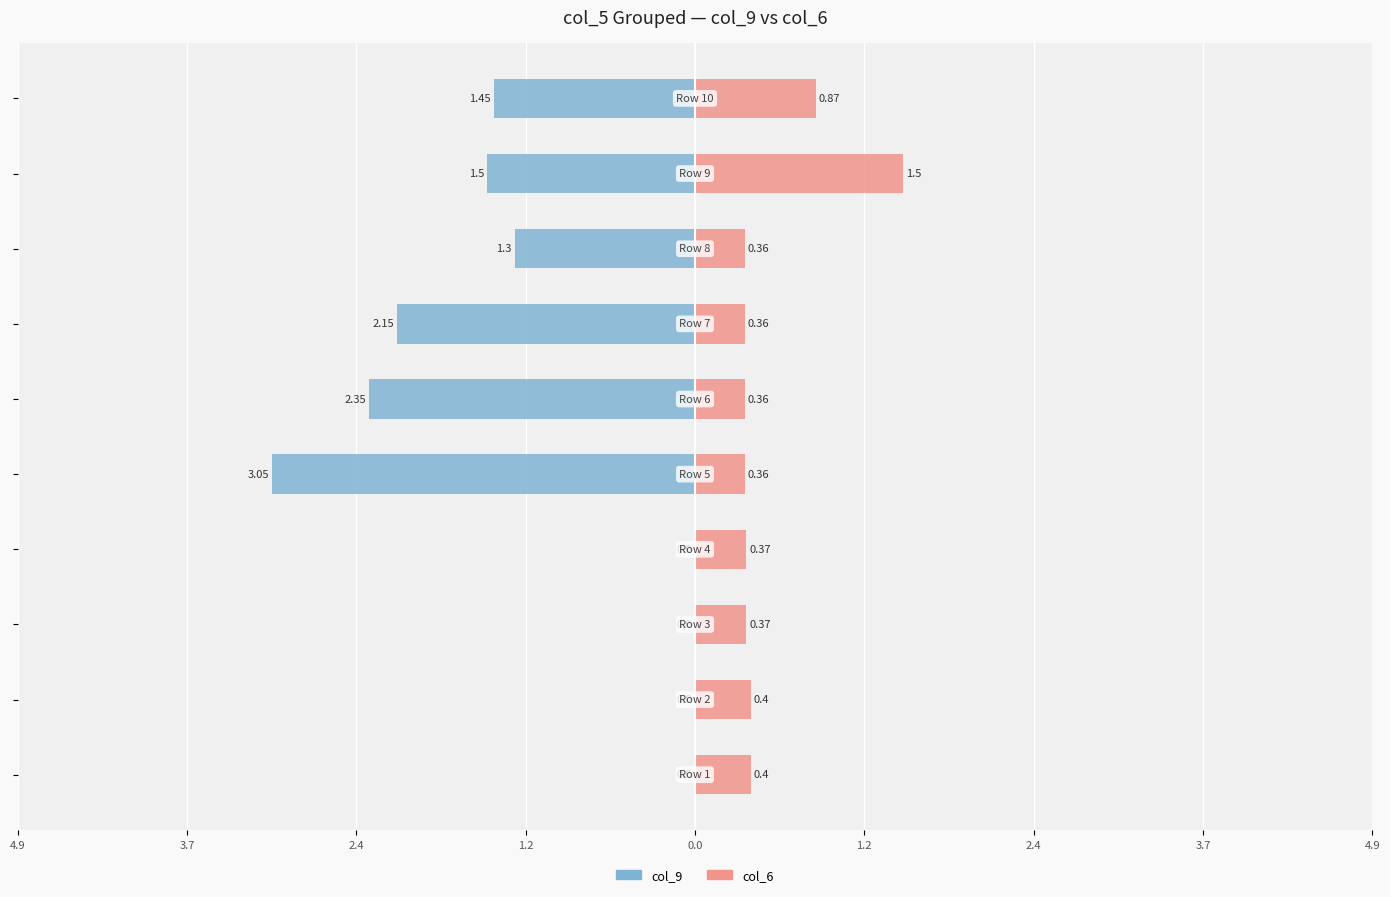

What is the average value of the col_6 series?

0.5